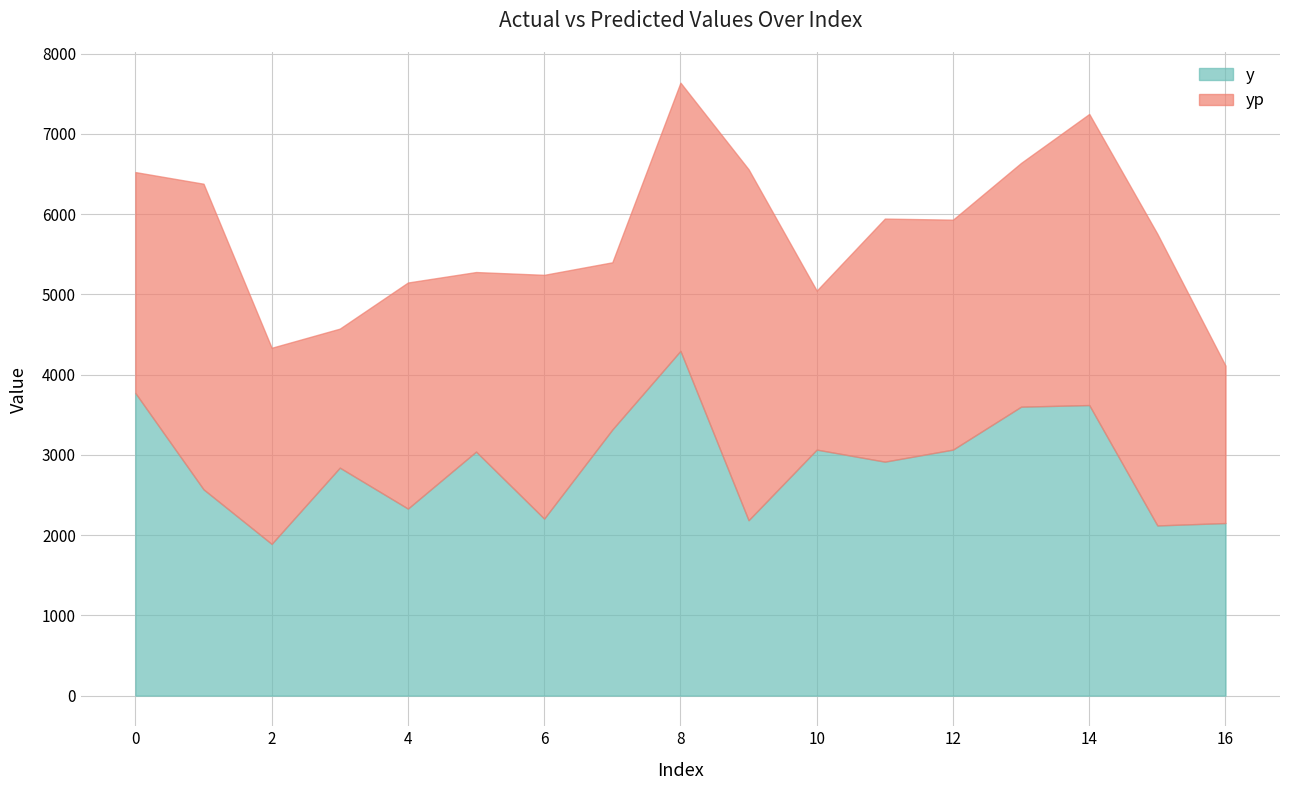

The yp series shows 3993.7 at 4. True or false?

False